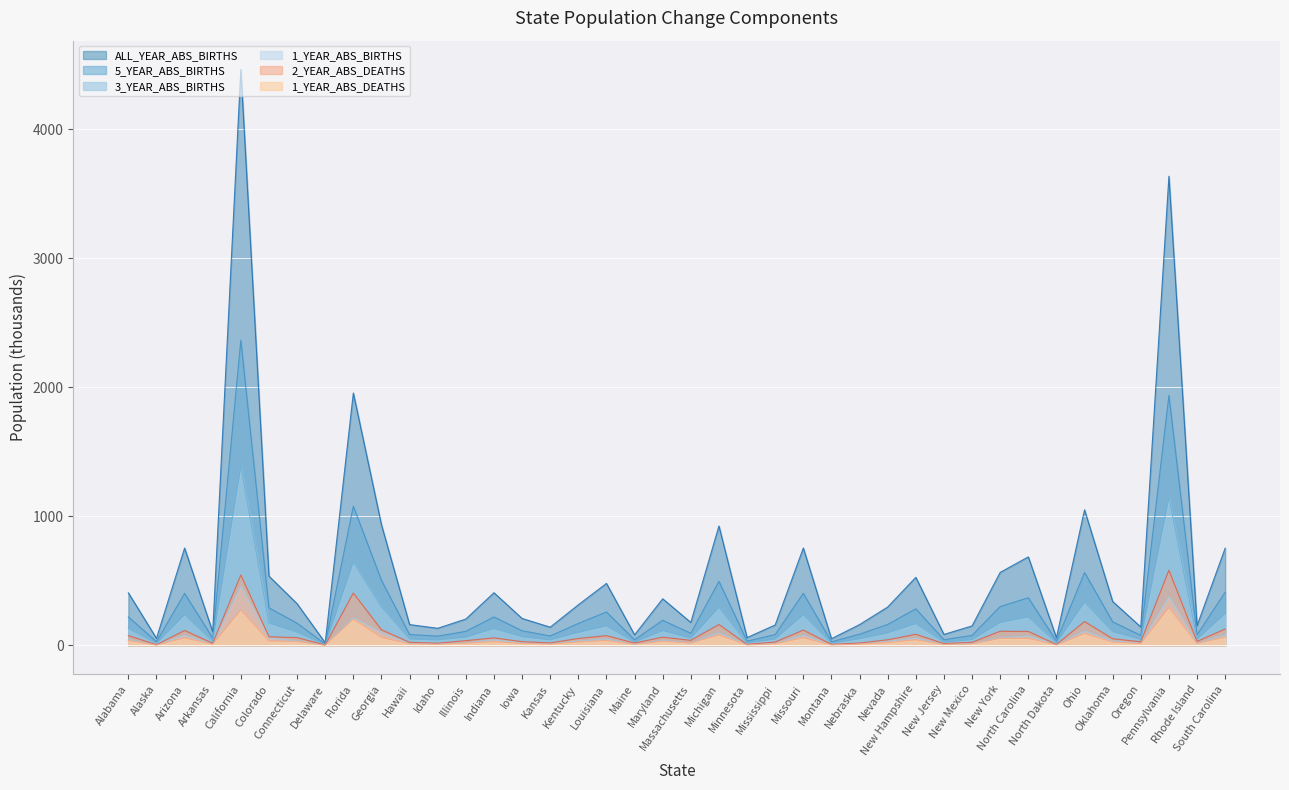

Reading right to left, list all the values displayed in this chart.

1_YEAR_ABS_BIRTHS: South Carolina=81.9	Rhode Island=16.2	Pennsylvania=376.7	Oregon=15.4	Oklahoma=34.9	Ohio=110.8	North Dakota=6.4	North Carolina=73.0	New York=58.7	New Mexico=14.7	New Jersey=8.5	New Hampshire=56.2	Nevada=32.3	Nebraska=16.9	Montana=5.5	Missouri=78.5	Mississippi=16.2	Minnesota=6.5	Michigan=97.2	Massachusetts=18.6	Maryland=37.6	Maine=8.5	Louisiana=49.2	Kentucky=33.2	Kansas=13.8	Iowa=22.1	Indiana=43.3	Illinois=20.8	Idaho=14.3	Hawaii=16.1	Georgia=99.5	Florida=214.5	Delaware=2.1	Connecticut=33.5	Colorado=57.6	California=455.8	Arkansas=10.8	Arizona=79.0	Alaska=5.3	Alabama=43.2
3_YEAR_ABS_BIRTHS: South Carolina=246.5	Rhode Island=48.9	Pennsylvania=1147.1	Oregon=46.3	Oklahoma=107.0	Ohio=335.6	North Dakota=19.6	North Carolina=220.5	New York=178.0	New Mexico=45.1	New Jersey=25.9	New Hampshire=169.0	Nevada=97.1	Nebraska=51.4	Montana=16.7	Missouri=238.9	Mississippi=49.6	Minnesota=19.5	Michigan=295.3	Massachusetts=56.1	Maryland=114.7	Maine=26.0	Louisiana=151.6	Kentucky=100.9	Kansas=42.6	Iowa=67.0	Indiana=131.1	Illinois=63.8	Idaho=42.6	Hawaii=49.6	Georgia=300.2	Florida=647.4	Delaware=6.5	Connecticut=101.8	Colorado=173.1	California=1388.8	Arkansas=32.8	Arizona=237.7	Alaska=16.5	Alabama=131.4
5_YEAR_ABS_BIRTHS: South Carolina=412.3	Rhode Island=82.0	Pennsylvania=1938.4	Oregon=77.6	Oklahoma=182.5	Ohio=564.9	North Dakota=33.3	North Carolina=369.3	New York=301.1	New Mexico=77.6	New Jersey=44.0	New Hampshire=283.5	Nevada=162.4	Nebraska=87.0	Montana=28.1	Missouri=403.7	Mississippi=84.0	Minnesota=32.8	Michigan=496.5	Massachusetts=94.0	Maryland=194.4	Maine=43.8	Louisiana=259.1	Kentucky=169.9	Kansas=73.1	Iowa=113.4	Indiana=220.3	Illinois=108.8	Idaho=71.8	Hawaii=84.3	Georgia=504.4	Florida=1078.9	Delaware=11.0	Connecticut=171.8	Colorado=291.1	California=2365.3	Arkansas=56.0	Arizona=403.2	Alaska=28.7	Alabama=220.7
ALL_YEAR_ABS_BIRTHS: South Carolina=753.6	Rhode Island=152.8	Pennsylvania=3636.4	Oregon=142.8	Oklahoma=340.1	Ohio=1050.7	North Dakota=59.5	North Carolina=686.0	New York=566.0	New Mexico=151.0	New Jersey=85.0	New Hampshire=527.6	Nevada=297.4	Nebraska=161.3	Montana=51.9	Missouri=754.7	Mississippi=158.4	Minnesota=60.6	Michigan=925.5	Massachusetts=178.0	Maryland=361.3	Maine=81.8	Louisiana=480.4	Kentucky=314.6	Kansas=141.2	Iowa=208.8	Indiana=408.2	Illinois=204.3	Idaho=132.6	Hawaii=161.2	Georgia=935.0	Florida=1956.4	Delaware=20.4	Connecticut=323.1	Colorado=536.8	California=4464.1	Arkansas=104.9	Arizona=754.4	Alaska=54.4	Alabama=407.3
1_YEAR_ABS_DEATHS: South Carolina=63.6	Rhode Island=15.2	Pennsylvania=293.0	Oregon=13.9	Oklahoma=25.8	Ohio=91.6	North Dakota=3.5	North Carolina=54.3	New York=54.7	New Mexico=11.9	New Jersey=7.2	New Hampshire=43.1	Nevada=22.0	Nebraska=9.2	Montana=4.1	Missouri=59.2	Mississippi=13.0	Minnesota=3.8	Michigan=80.5	Massachusetts=19.3	Maryland=31.9	Maine=9.3	Louisiana=37.7	Kentucky=26.5	Kansas=9.5	Iowa=14.6	Indiana=29.0	Illinois=18.2	Idaho=8.4	Hawaii=12.0	Georgia=61.4	Florida=203.8	Delaware=1.8	Connecticut=30.1	Colorado=33.7	California=275.3	Arkansas=8.2	Arizona=58.0	Alaska=2.5	Alabama=38.1
2_YEAR_ABS_DEATHS: South Carolina=126.7	Rhode Island=30.7	Pennsylvania=582.6	Oregon=27.9	Oklahoma=51.7	Ohio=184.7	North Dakota=7.0	North Carolina=108.5	New York=109.4	New Mexico=23.8	New Jersey=14.4	New Hampshire=85.9	Nevada=43.6	Nebraska=18.5	Montana=8.2	Missouri=118.5	Mississippi=26.3	Minnesota=7.7	Michigan=161.4	Massachusetts=39.2	Maryland=63.6	Maine=18.5	Louisiana=75.4	Kentucky=53.5	Kansas=19.2	Iowa=29.1	Indiana=58.4	Illinois=36.7	Idaho=16.9	Hawaii=23.8	Georgia=121.1	Florida=405.8	Delaware=3.5	Connecticut=60.3	Colorado=66.9	California=545.8	Arkansas=16.4	Arizona=115.7	Alaska=5.0	Alabama=76.1